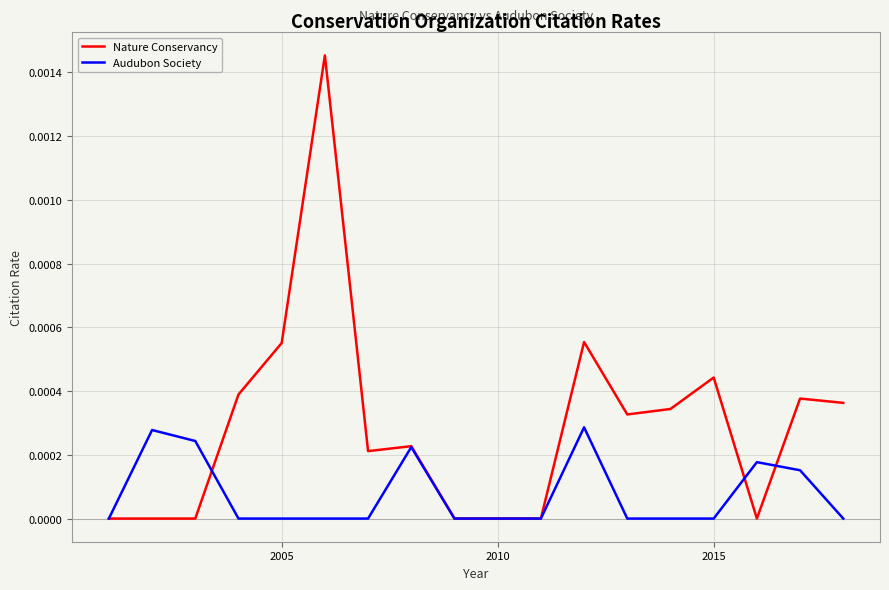

Which series has the largest total across all categories?

Nature Conservancy